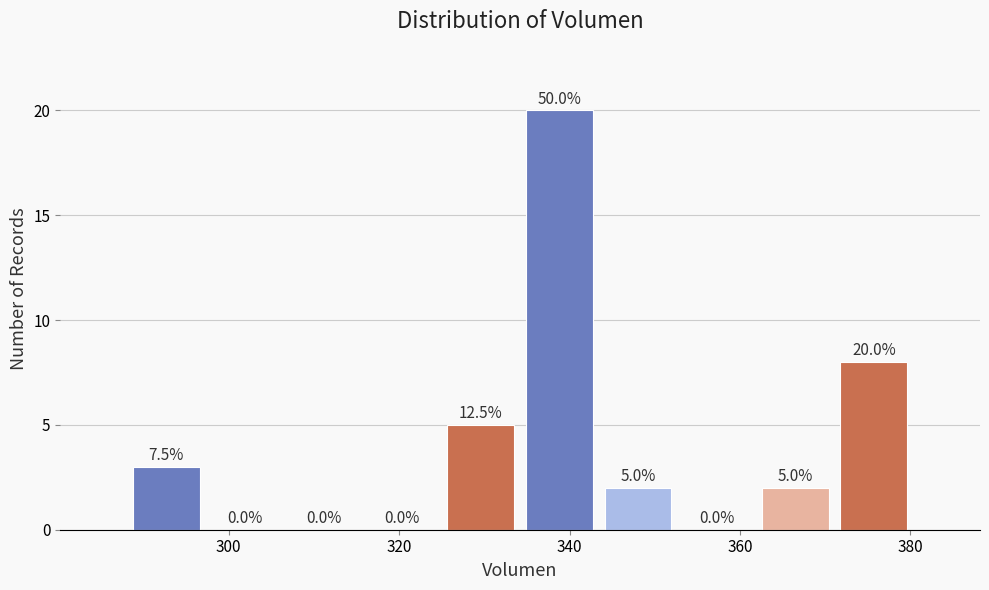

Which range on the x-axis has the tallest bar?

334 to 344